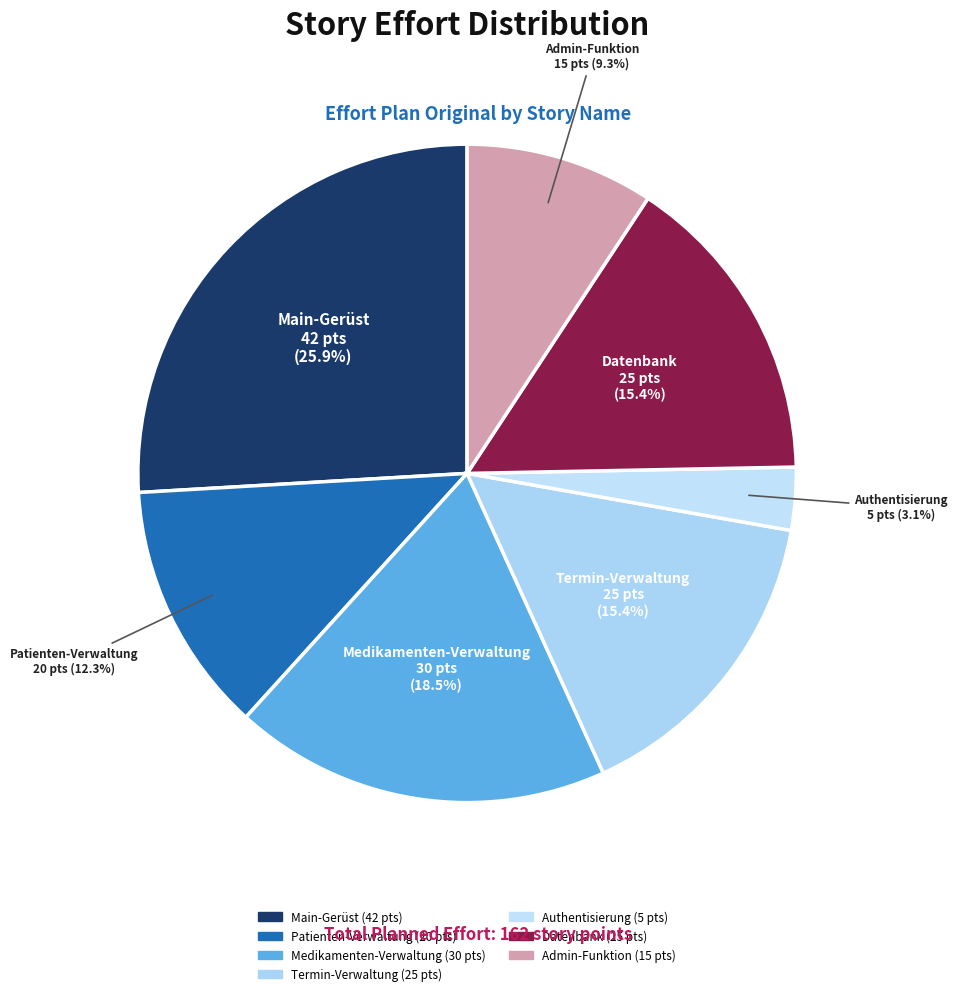

The Authentisierung slice represents 3% of the pie. True or false?

True